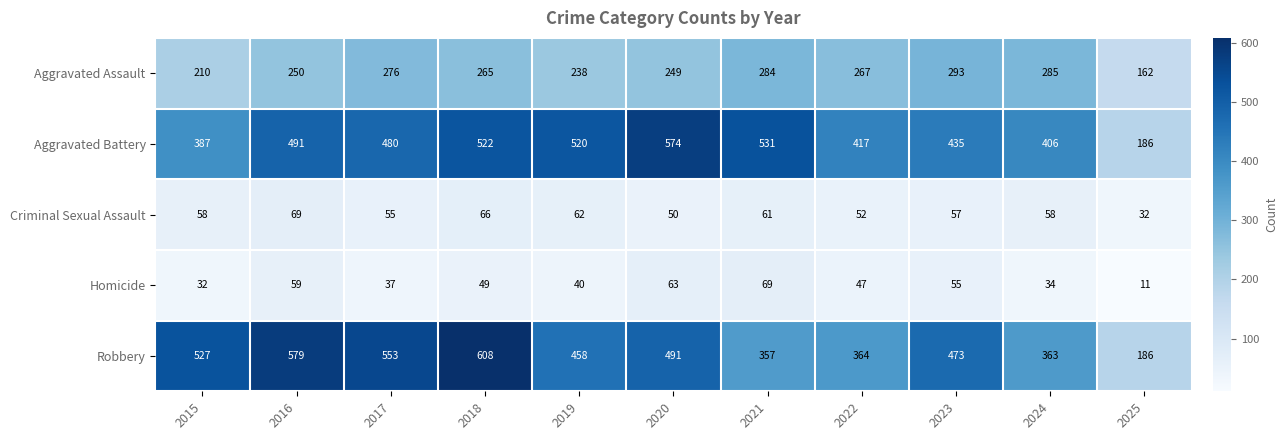

What is the smallest value displayed?

11